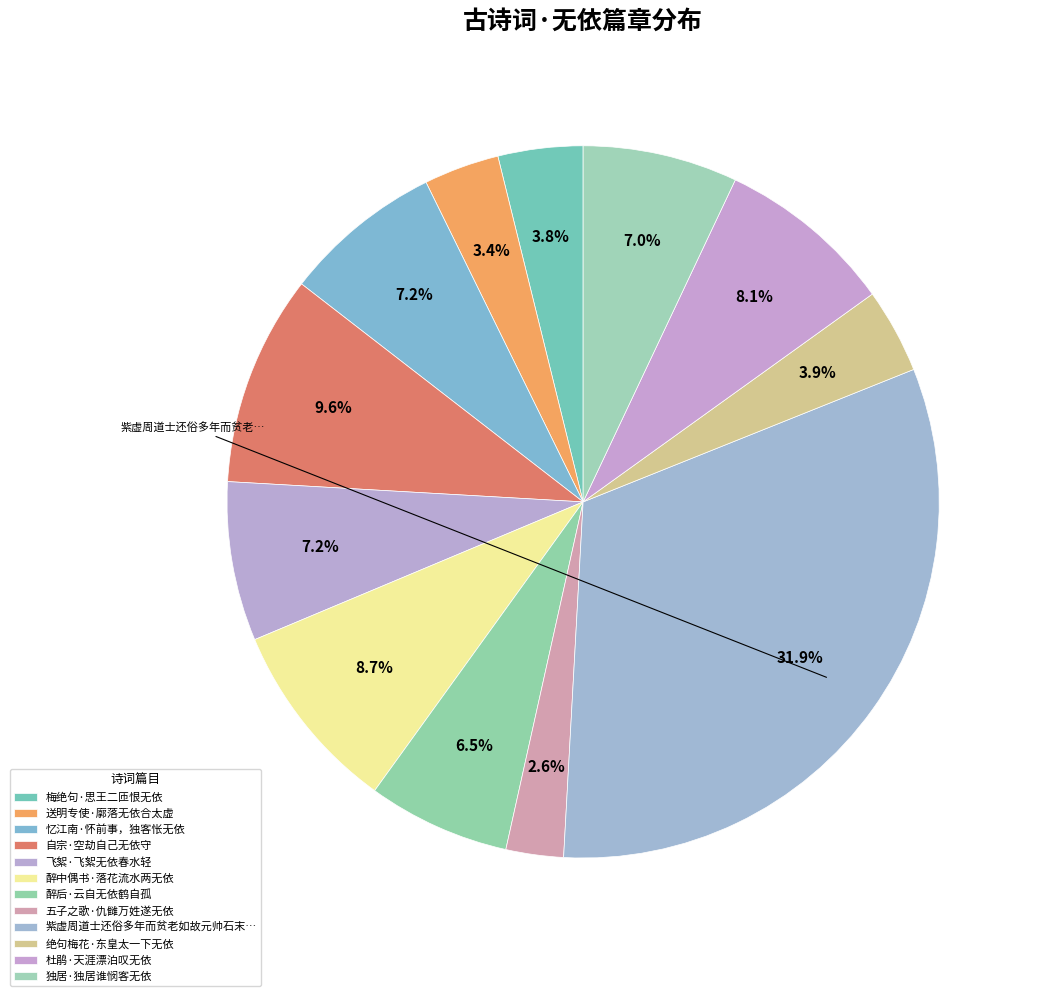

Which slice is the largest?

紫虚周道士还俗多年而贫老如故元帅石末公怜其无依复令归观就养